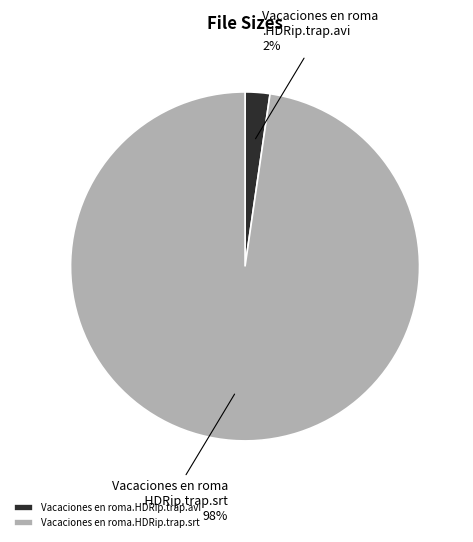

To the nearest percent, what is the combined percentage of Vacaciones en roma.HDRip.trap.avi and Vacaciones en roma.HDRip.trap.srt?

100%